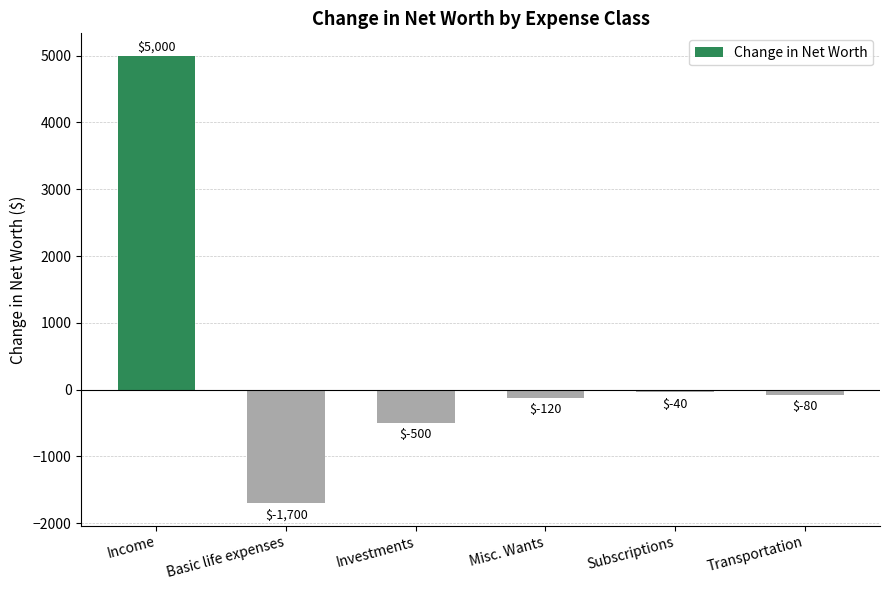

What is the average value?

427